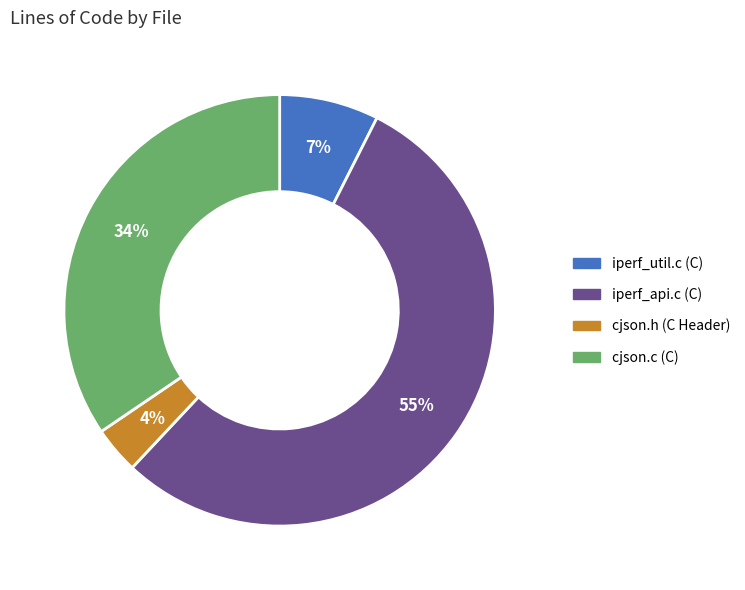

Does iperf_api.c (C) account for over 50% of the chart?

Yes